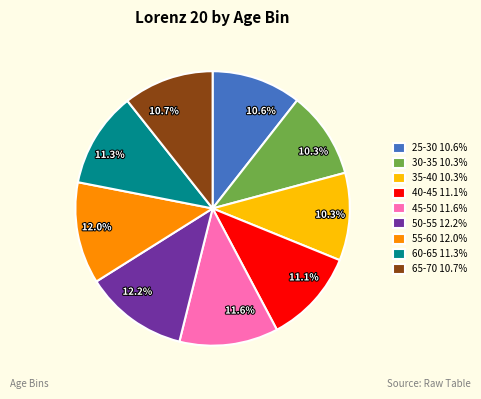

How many segments does this pie chart have?

9